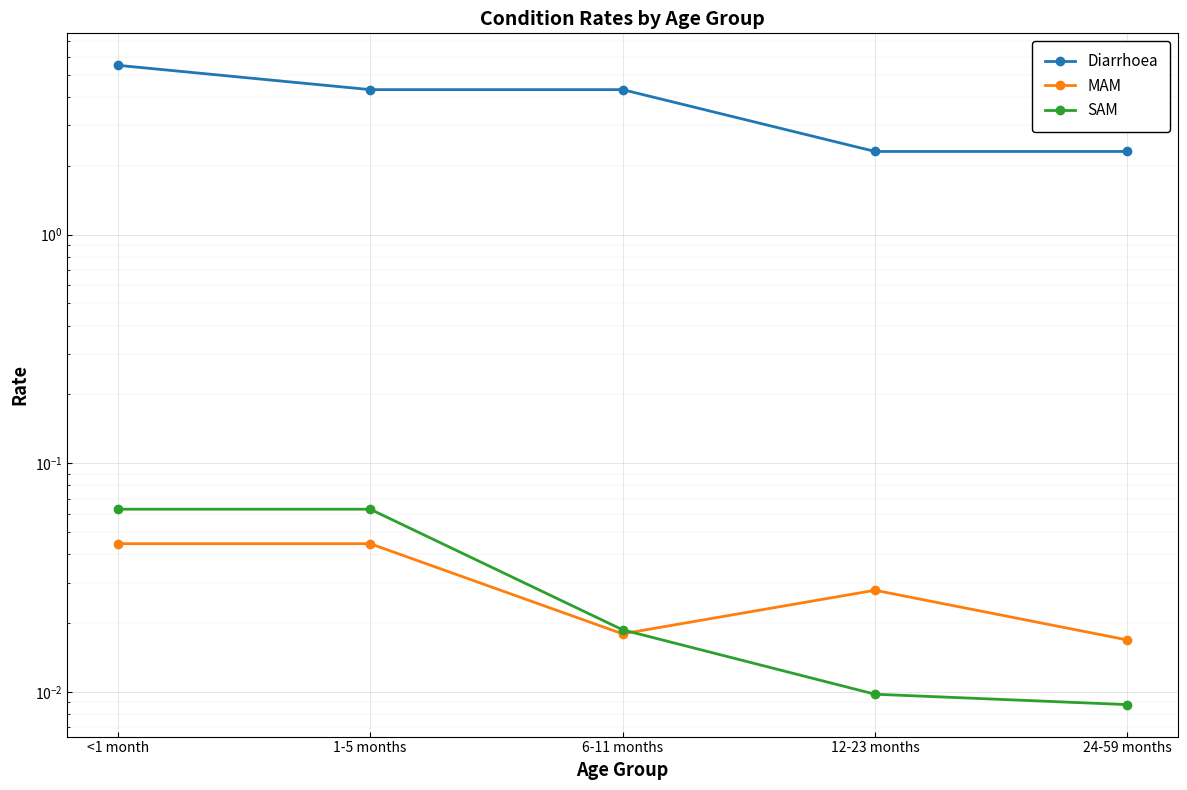

What is the label of the 4th point from the right?

1-5 months